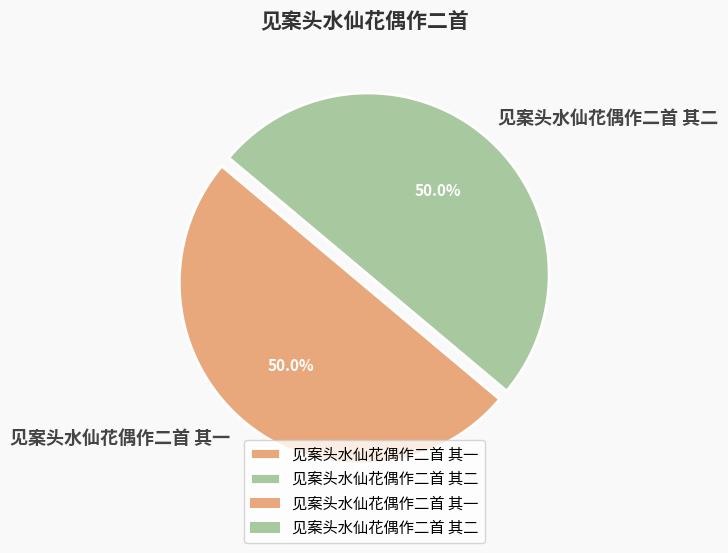

What is the ratio of the value at 见案头水仙花偶作二首 其二 to the value at 见案头水仙花偶作二首 其一?

1.0